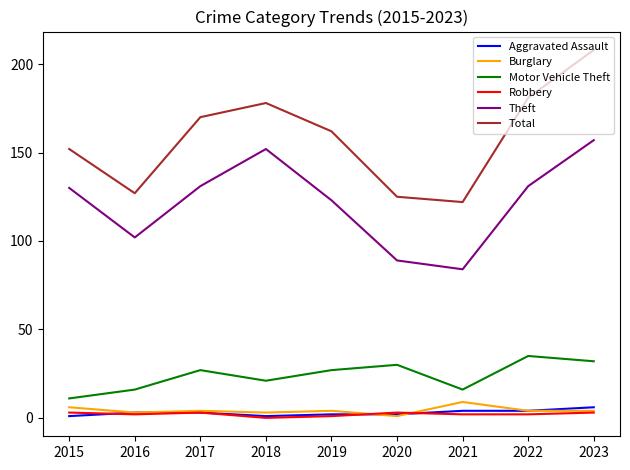

What is the highest value of the Aggravated Assault series?

6